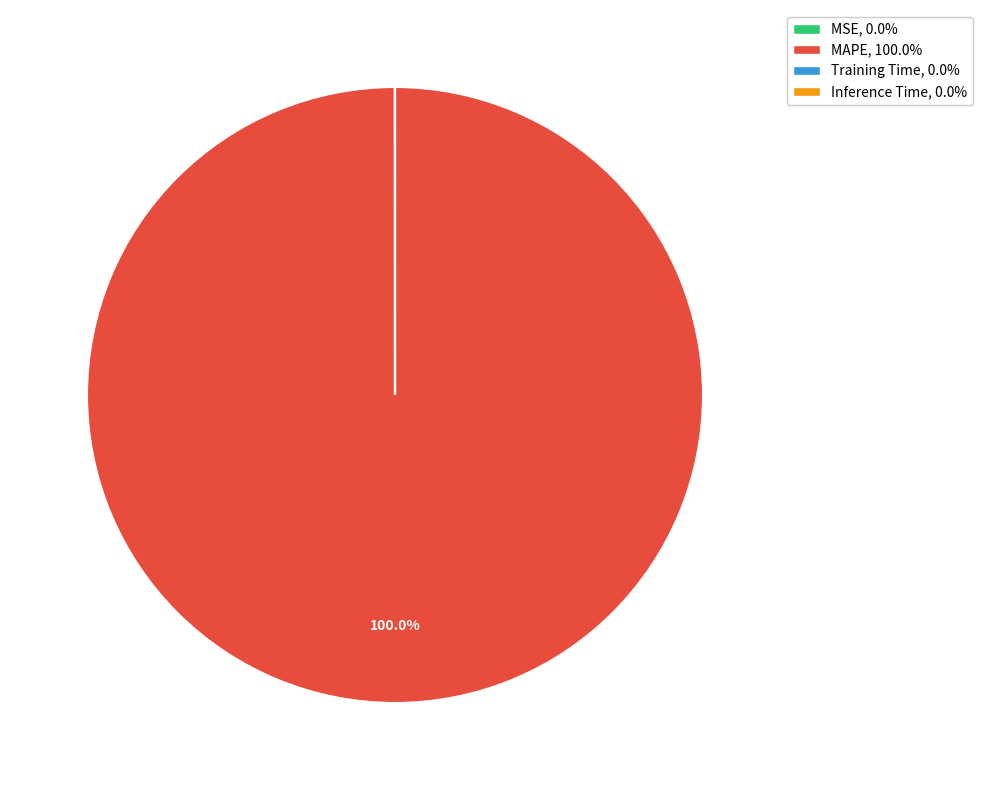

What is the majority slice?

MAPE